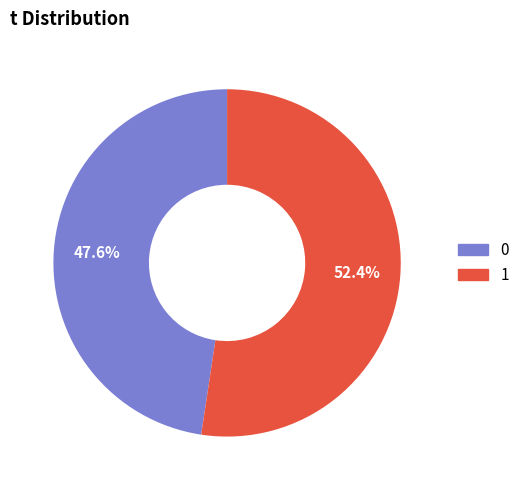

What is the largest slice in the pie chart?

1